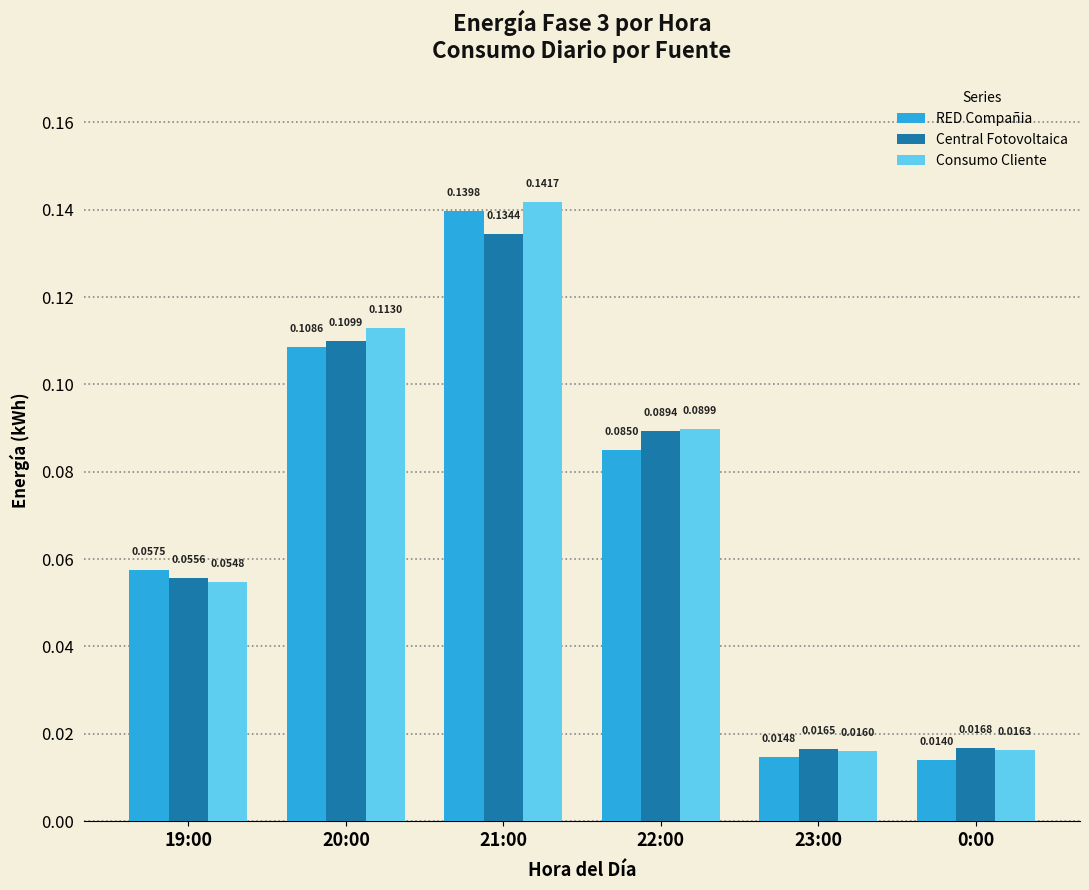

At which category is the sum across all series the highest?

21:00